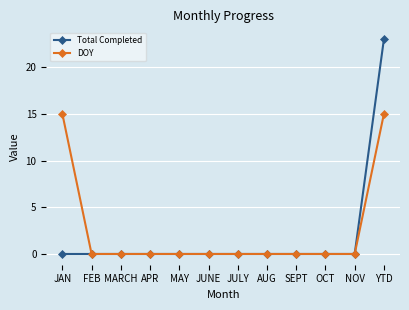

Reading left to right, extract all data points from this chart.

Total Completed: 0	0	0	0	0	0	0	0	0	0	0	23
DOY: 15	0	0	0	0	0	0	0	0	0	0	15